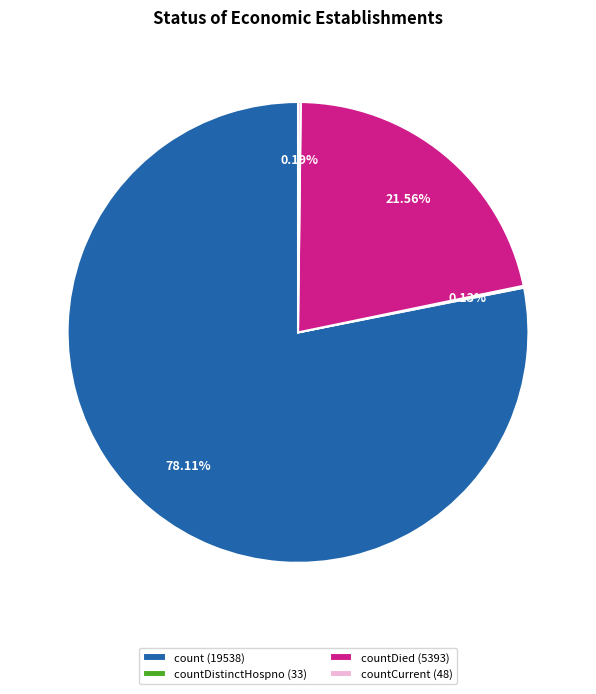

To the nearest percent, what is the average slice percentage?

25%